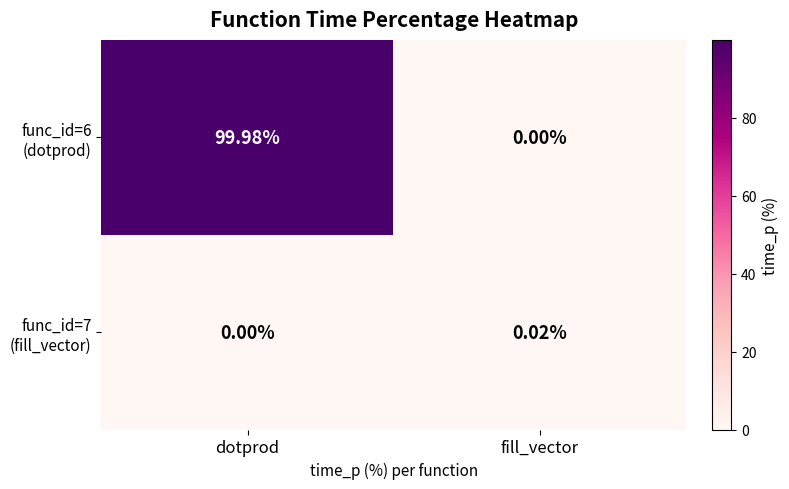

At which category is the sum across all series the highest?

dotprod